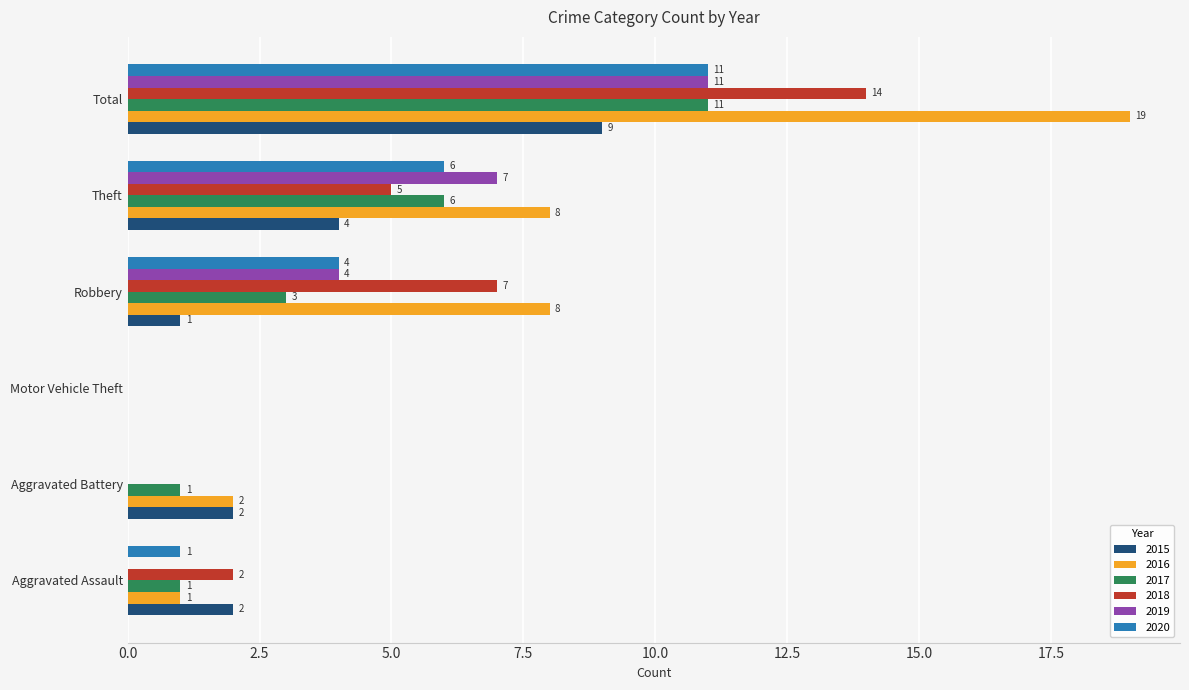

What are all the series names shown in the legend?

2015, 2016, 2017, 2018, 2019, 2020